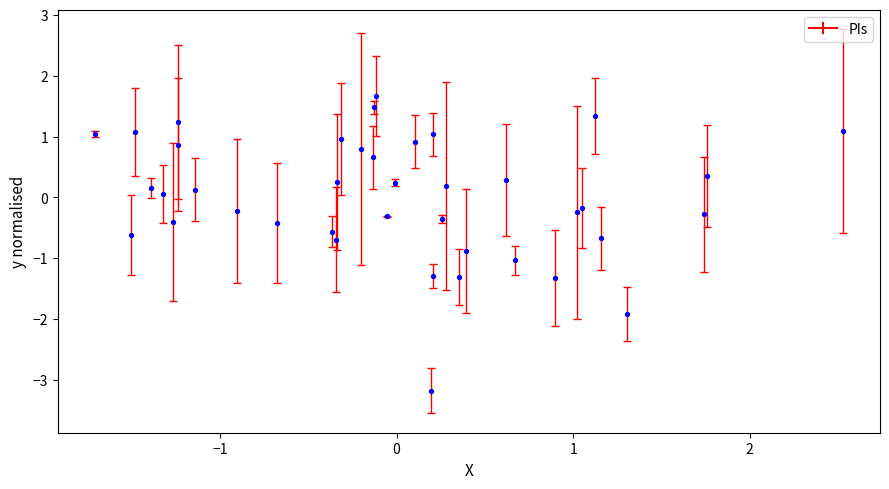

What is the range of X values (max minus min)?

4.2